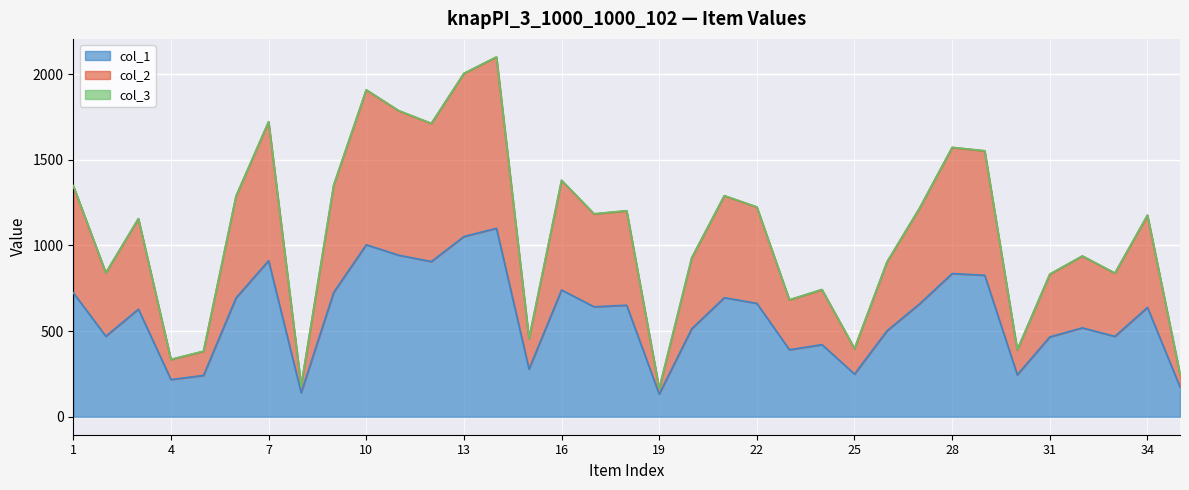

Which has a higher value, 15 or 5?

15